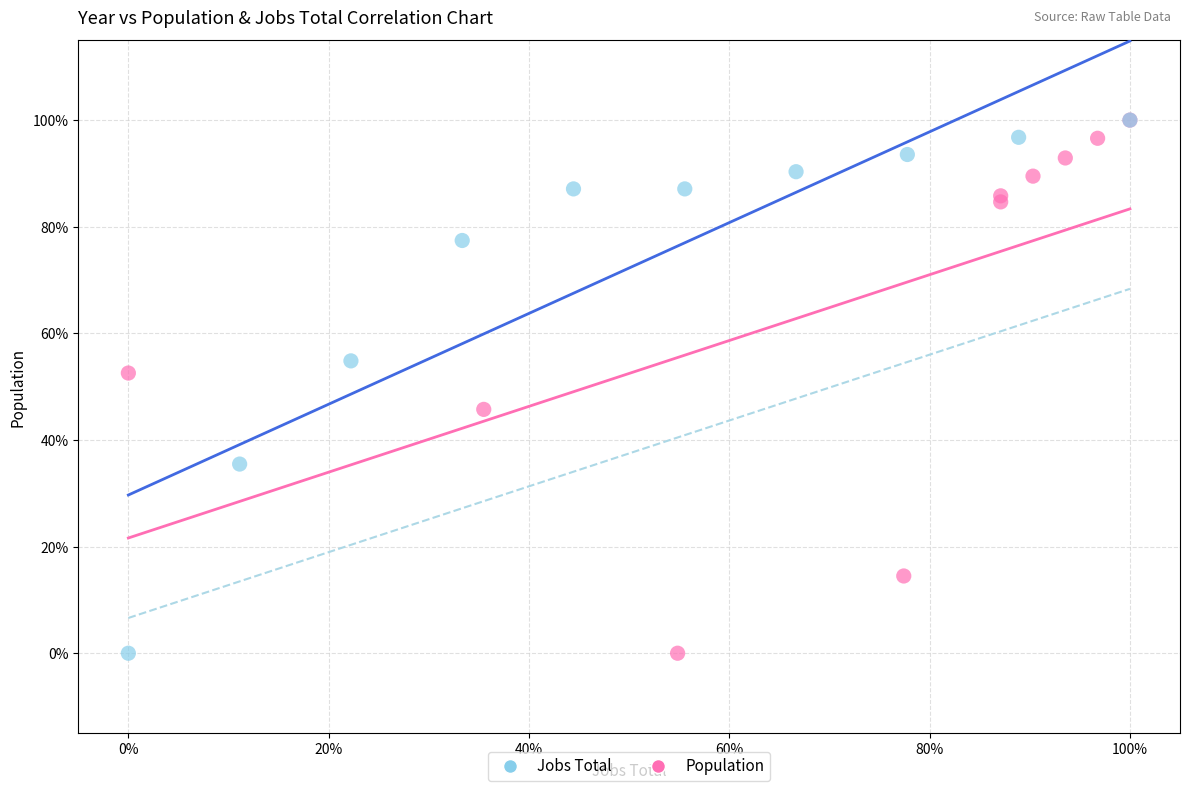

What are all the series names shown in the legend?

Jobs Total, Population